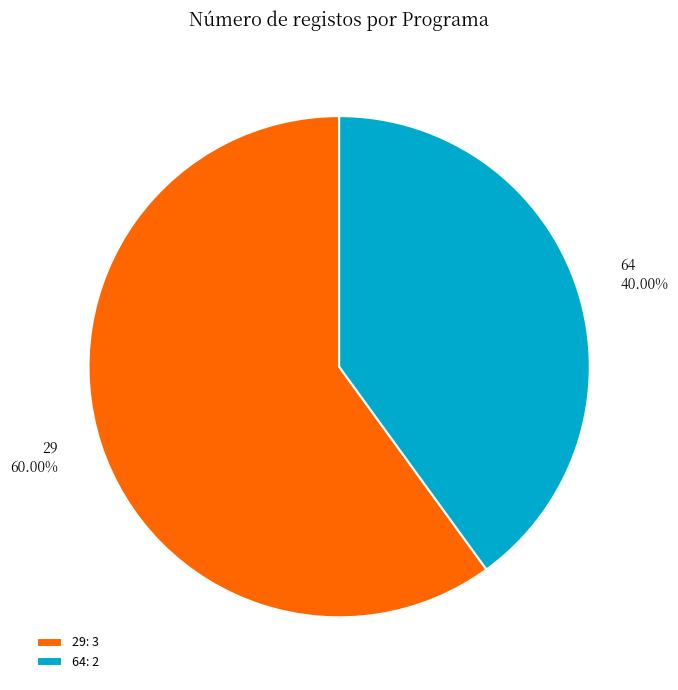

What percentage is the 29 slice, to the nearest percent?

60%